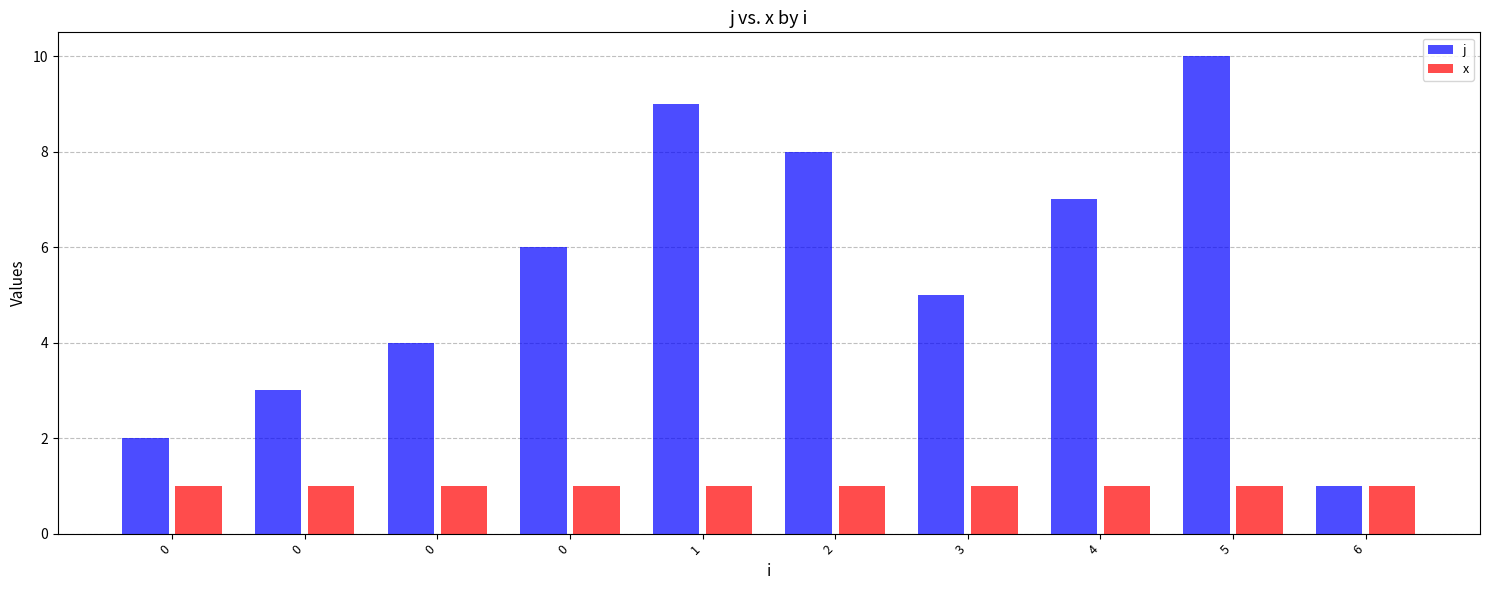

How many series are shown in this chart?

2